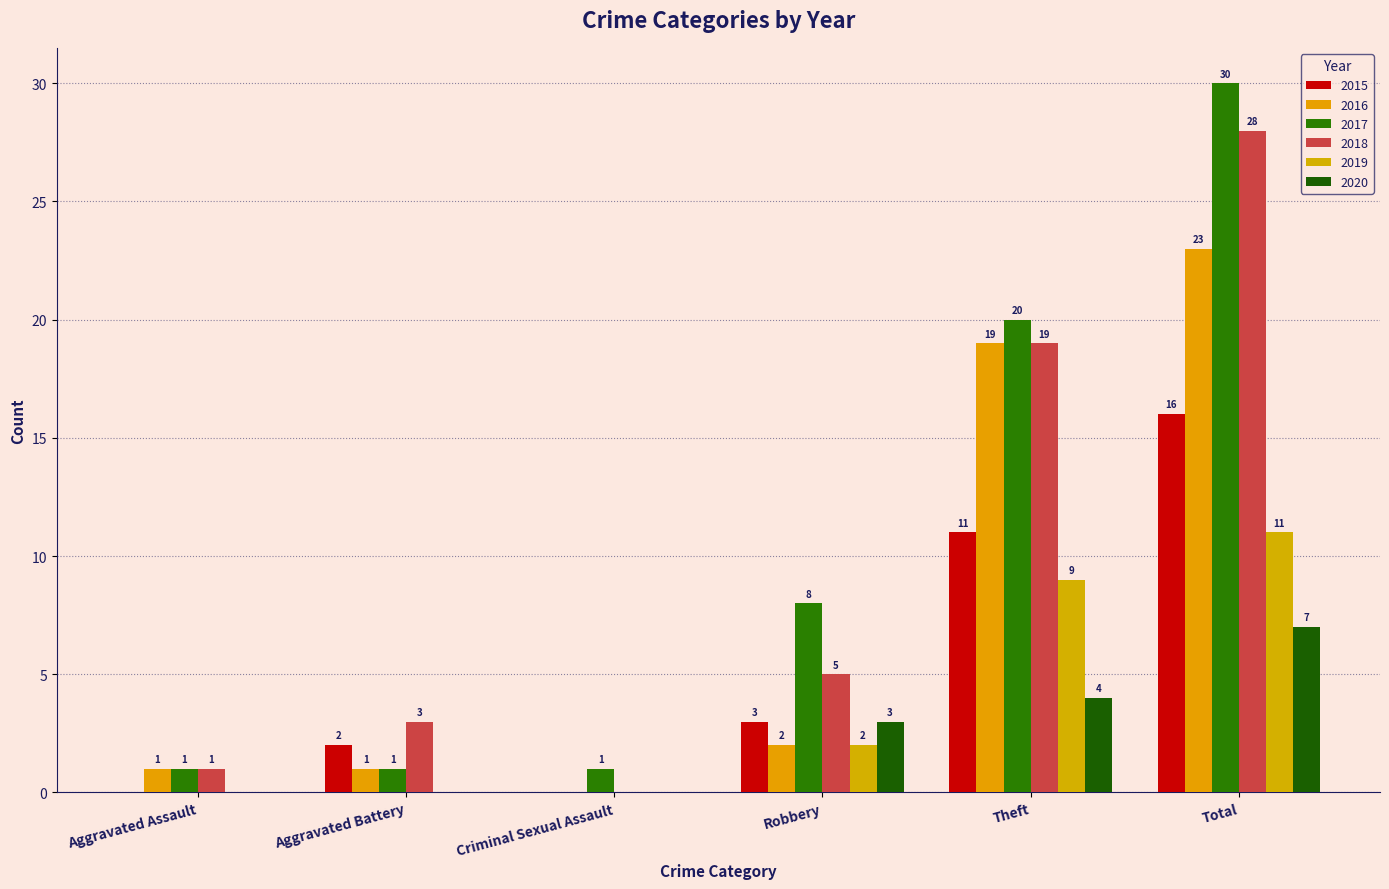

The value of 2019 at Robbery is 2. True or false?

True